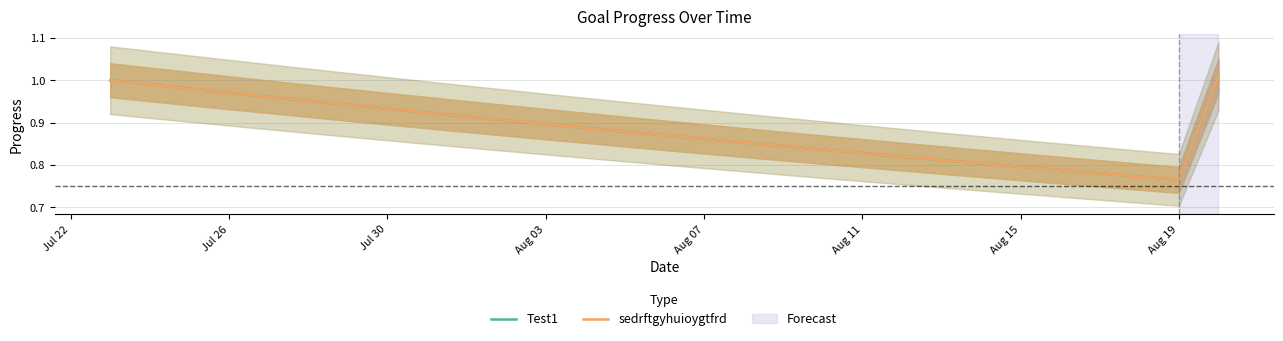

Which series has the largest total across all categories?

Test1